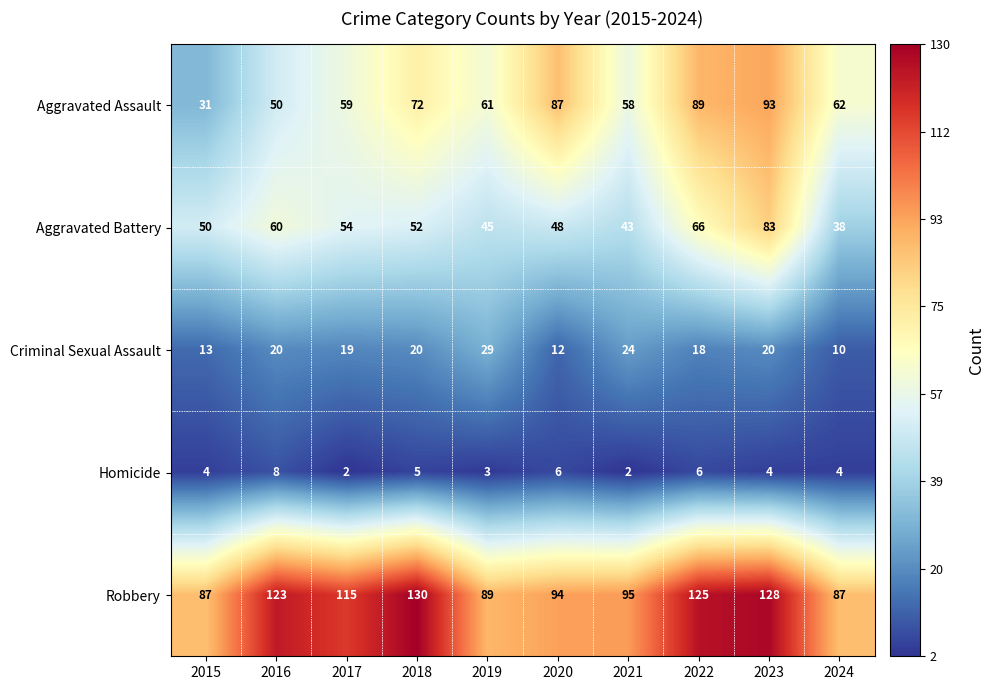

Count the number of data series in this chart.

5